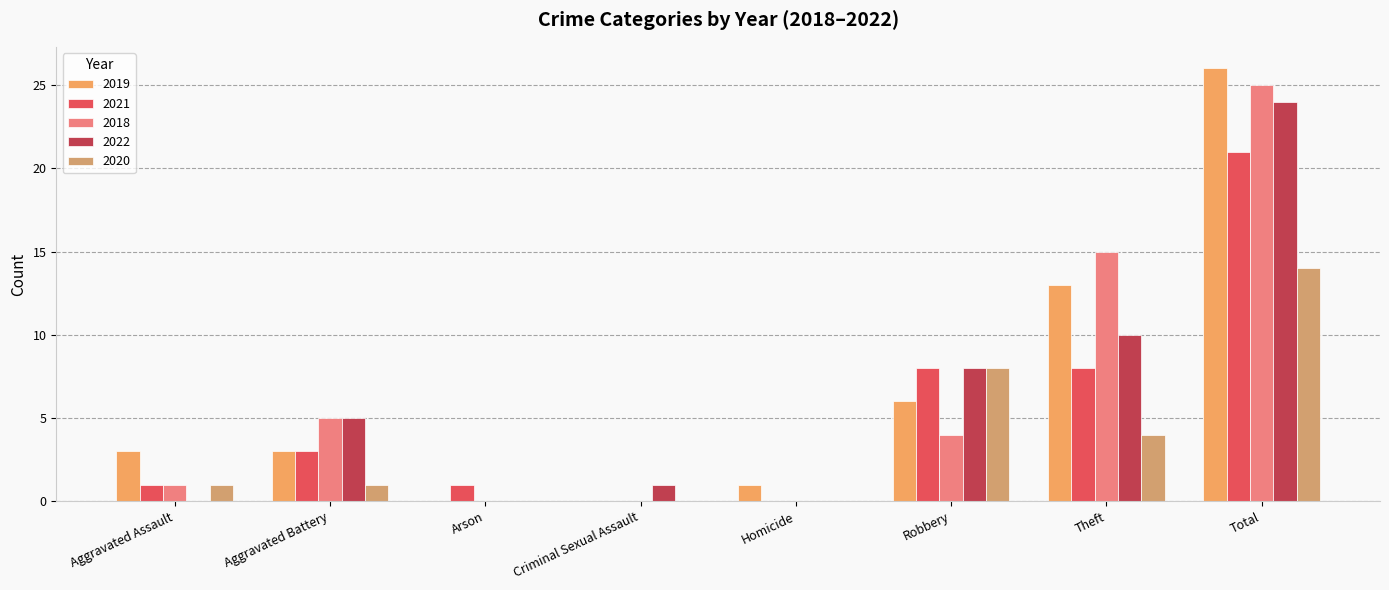

The value of 2018 at Robbery is 3. True or false?

False